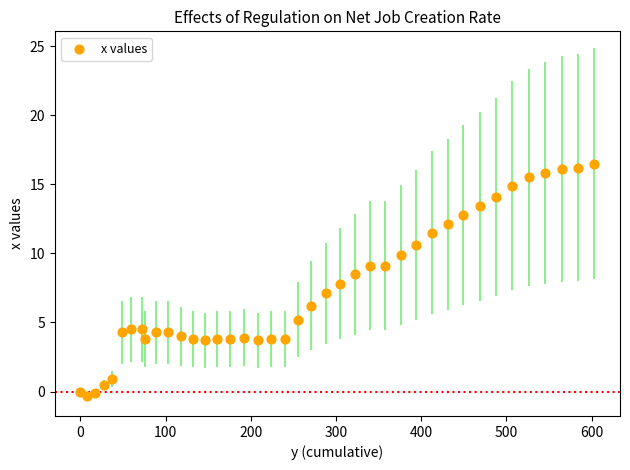

What is the range of Y values (max minus min)?

16.8